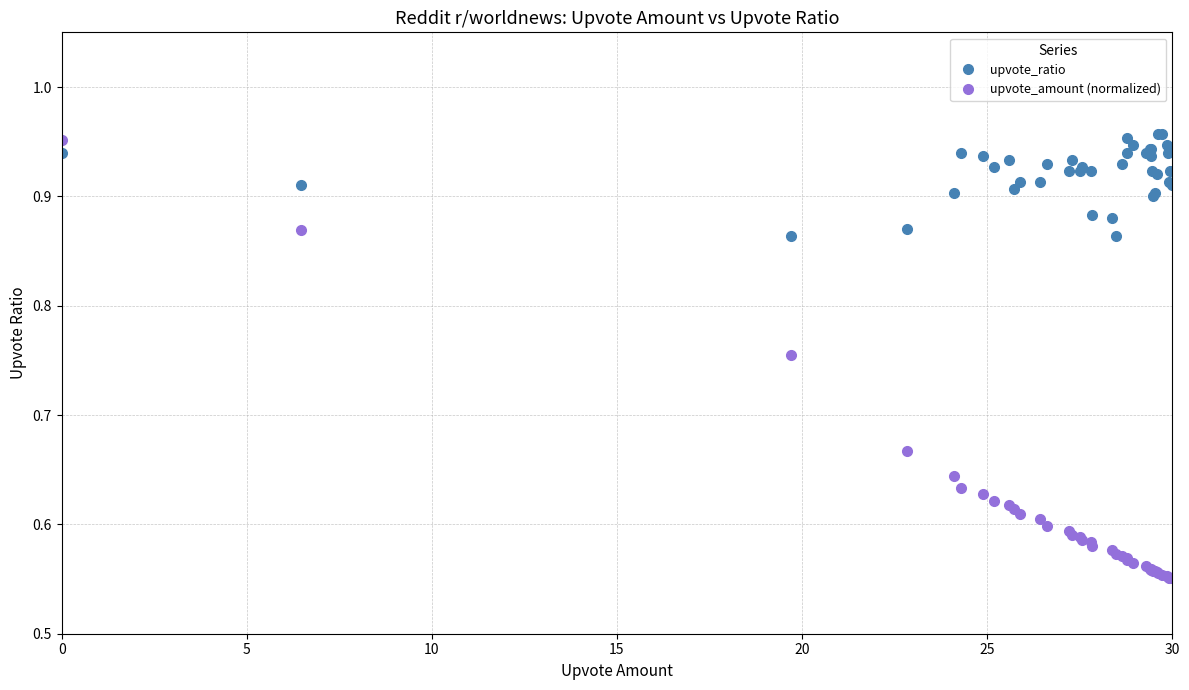

What are all the series names shown in the legend?

upvote_ratio, upvote_amount (normalized)